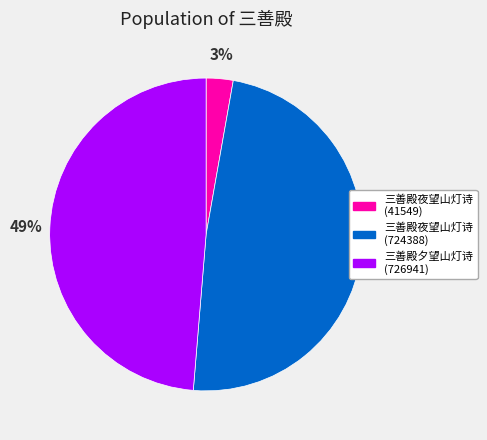

What percentage is the 三善殿夜望山灯诗 (724388) slice, to the nearest percent?

49%